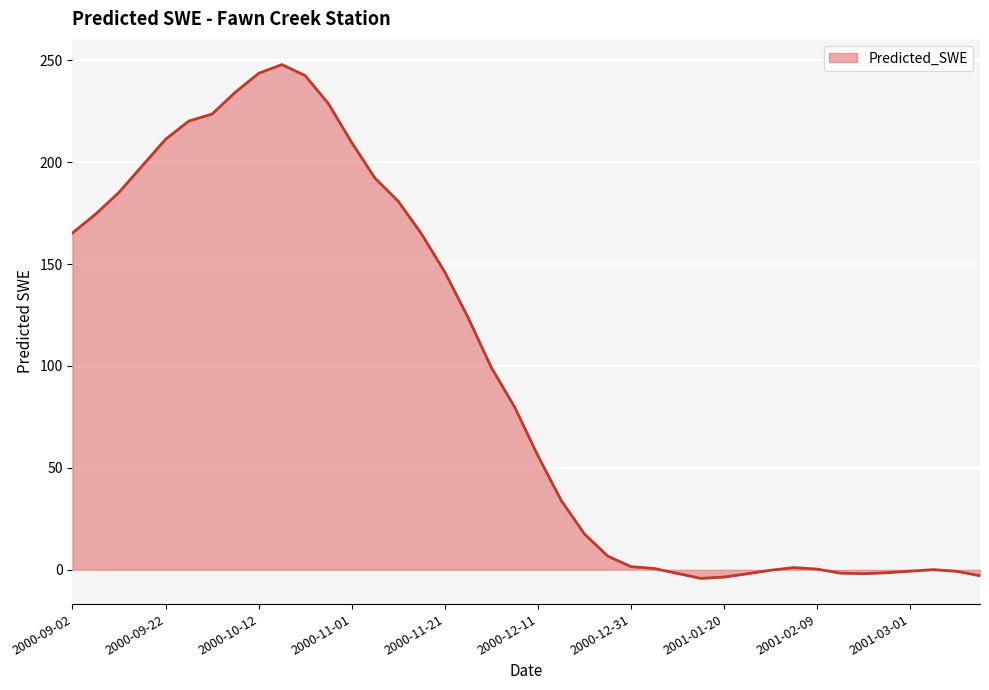

What is the greatest value displayed?

248.0